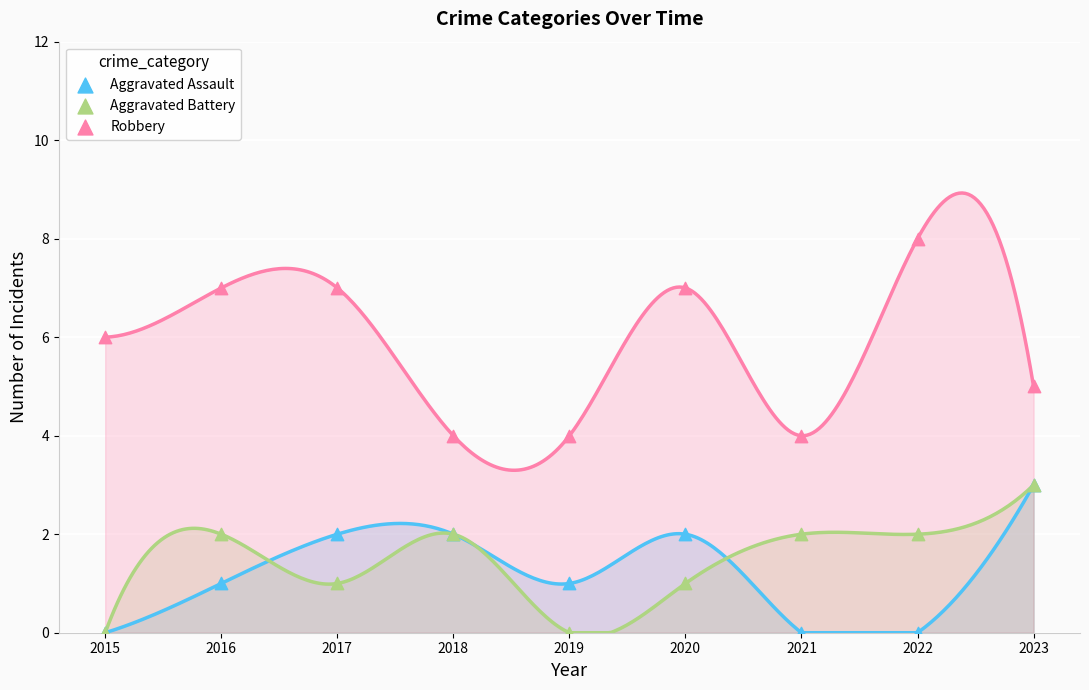

Which series reaches the maximum Y coordinate?

Robbery